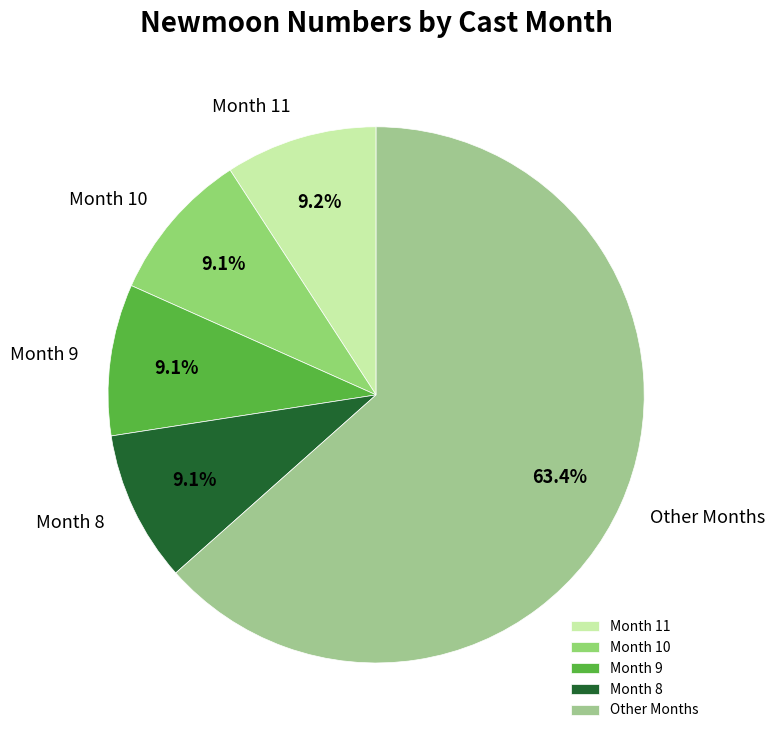

Between Other Months and Month 11, which is larger?

Other Months